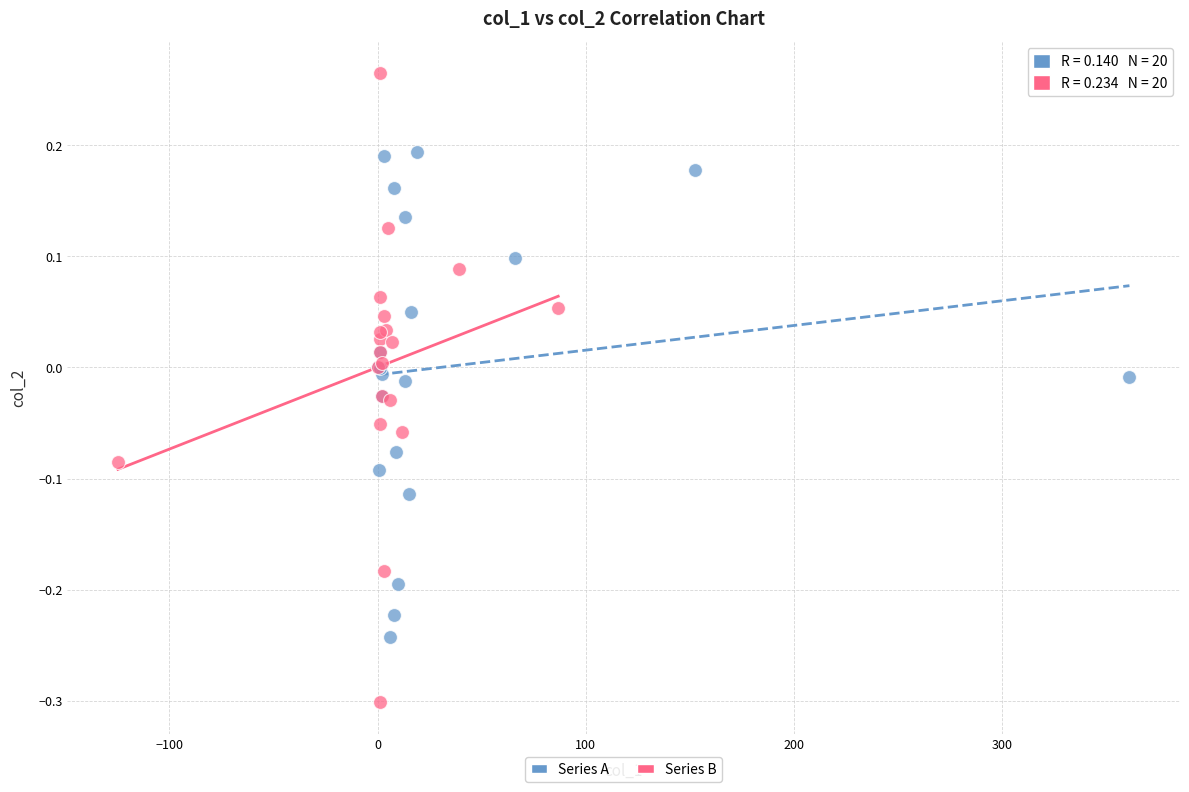

Which series contains the lowest Y value?

Series B